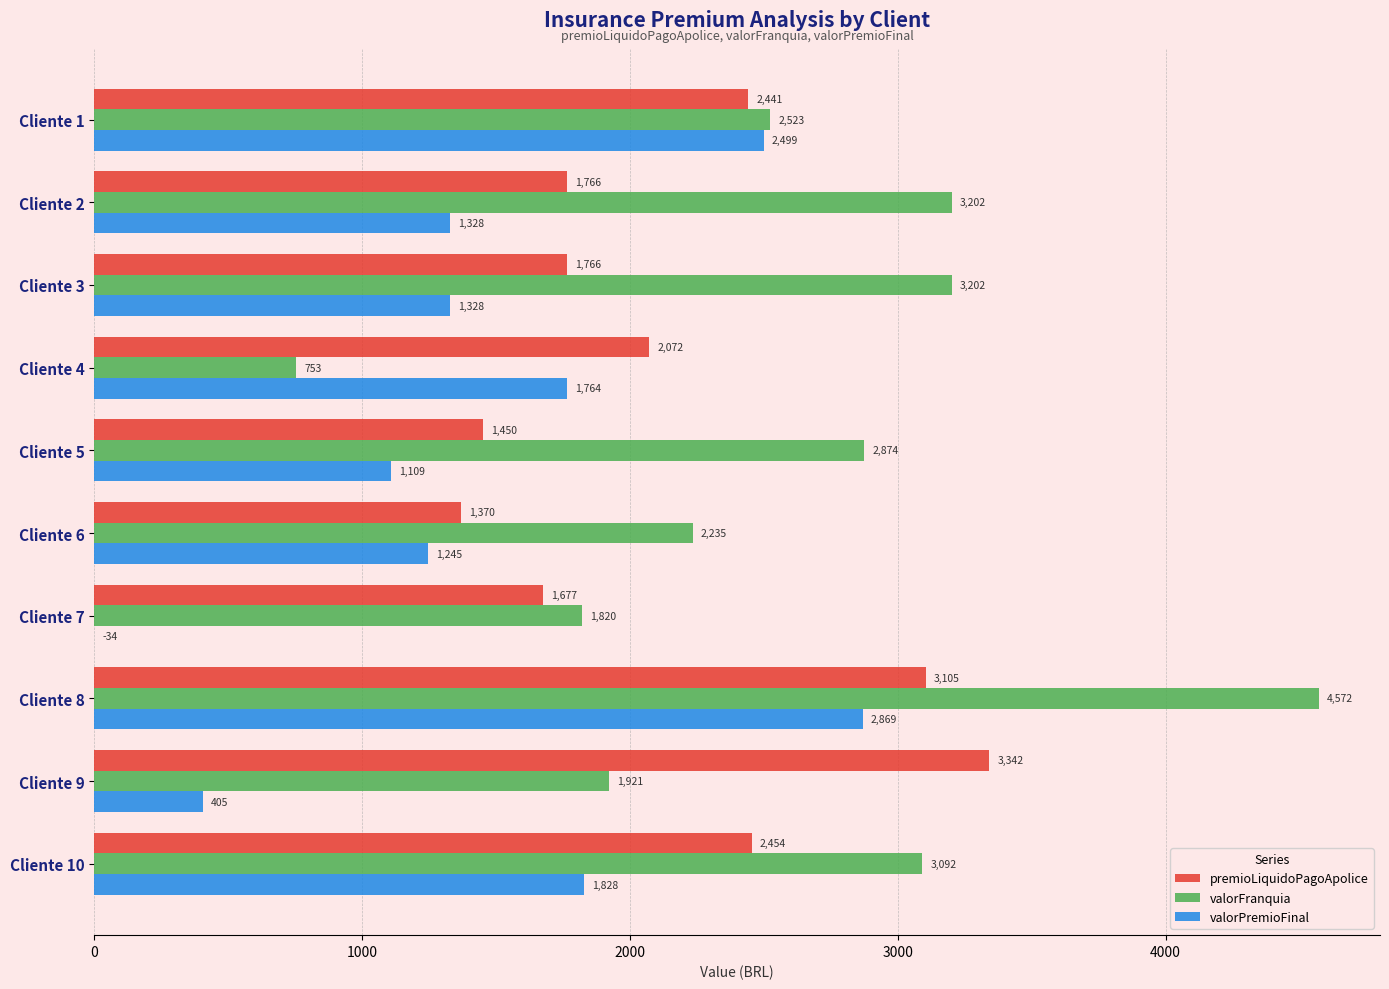

Between Cliente 3 and Cliente 5, which series saw the biggest shift?

valorFranquia